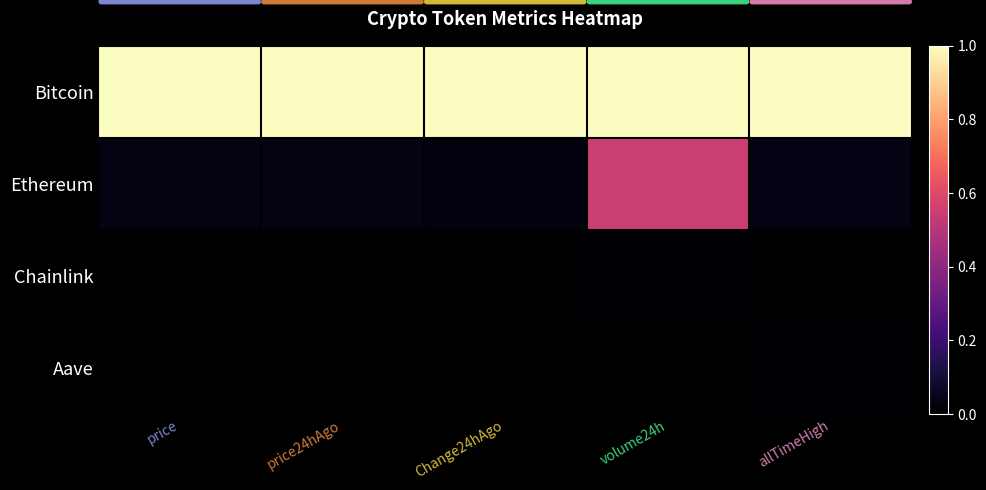

Reading left to right, what are all the values shown in this chart?

Bitcoin: price=1.0	price24hAgo=1.0	Change24hAgo=1.0	volume24h=1.0	allTimeHigh=1.0
Ethereum: price=0.0	price24hAgo=0.0	Change24hAgo=0.0	volume24h=0.5	allTimeHigh=0.0
Chainlink: price=0.0	price24hAgo=0.0	Change24hAgo=0.0	volume24h=0.0	allTimeHigh=0.0
Aave: price=0.0	price24hAgo=0.0	Change24hAgo=0.0	volume24h=0.0	allTimeHigh=0.0